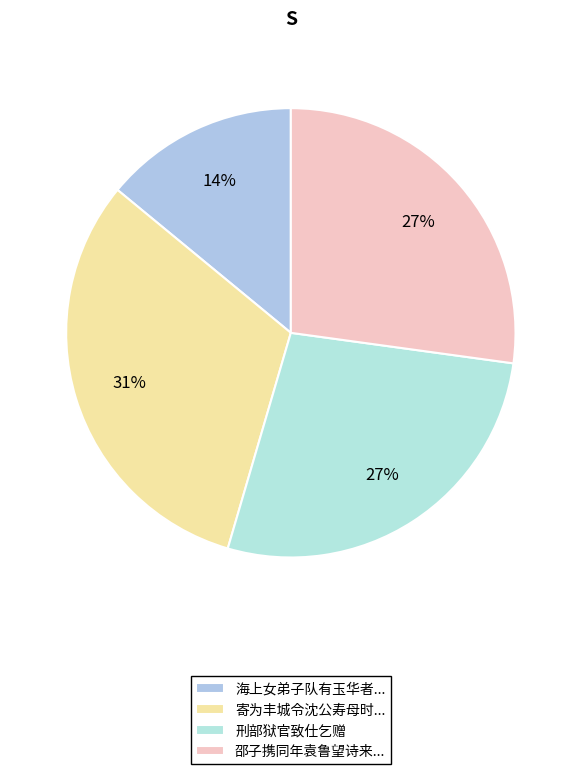

Count the number of slices in the pie.

4